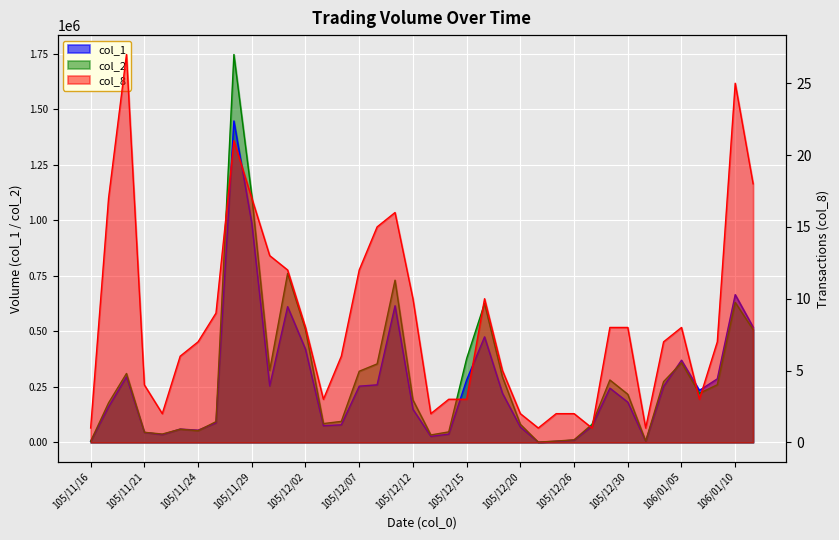

At which label does col_1 reach its minimum?

105/12/21